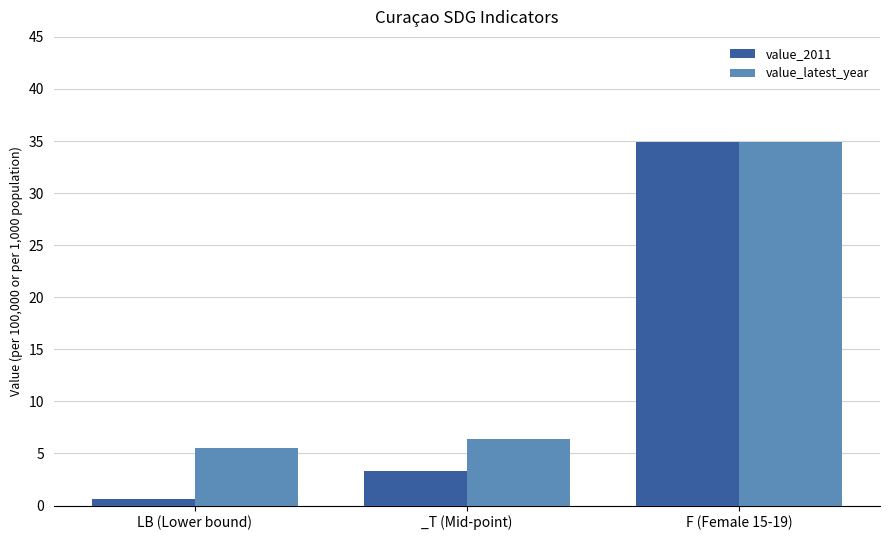

How many groups of bars are there?

3